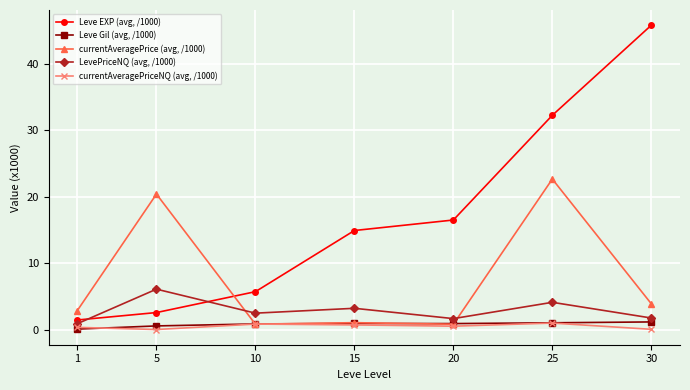

What is the difference between the second highest and second lowest values in the currentAveragePriceNQ (avg, /1000) series?

0.8